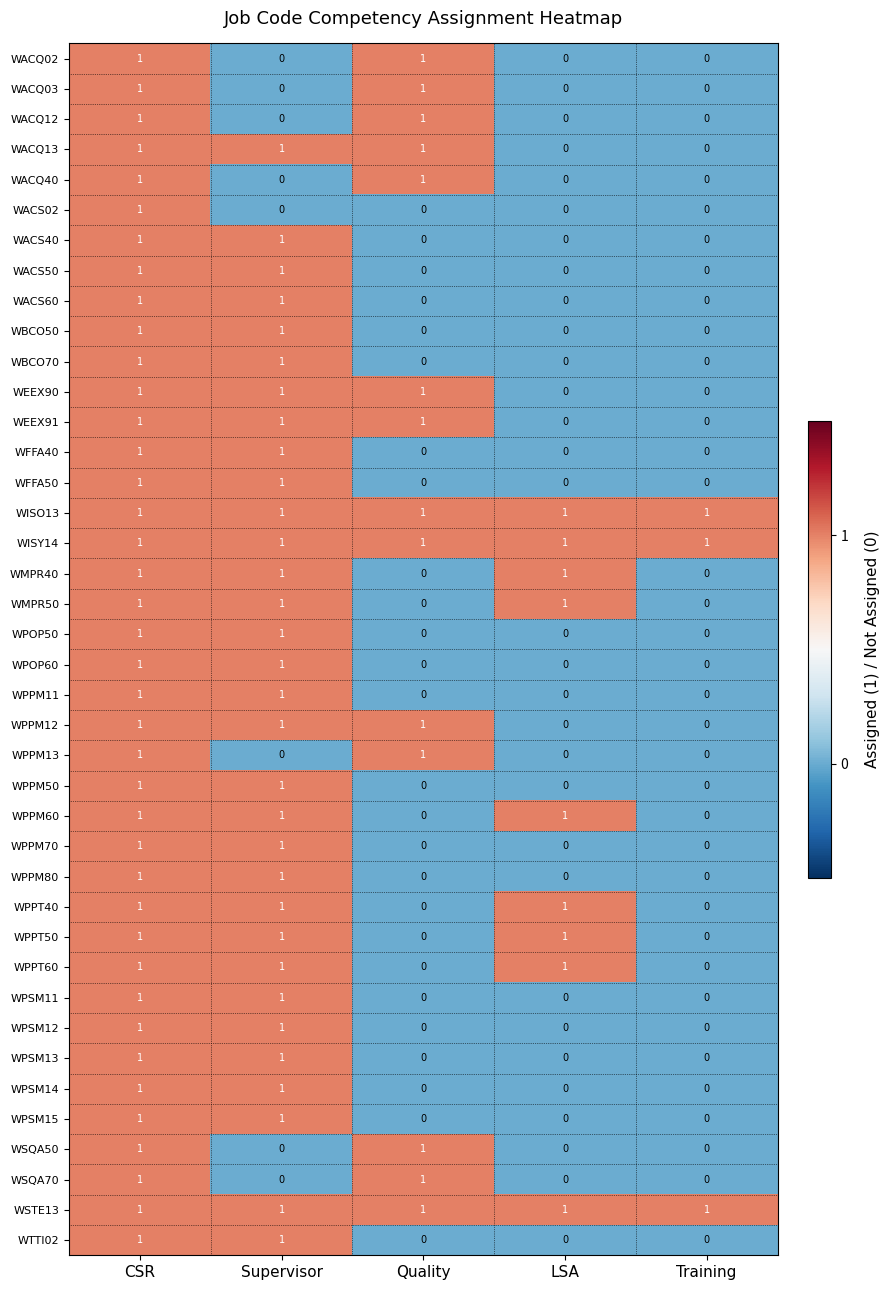

How many distinct data groups are displayed?

40